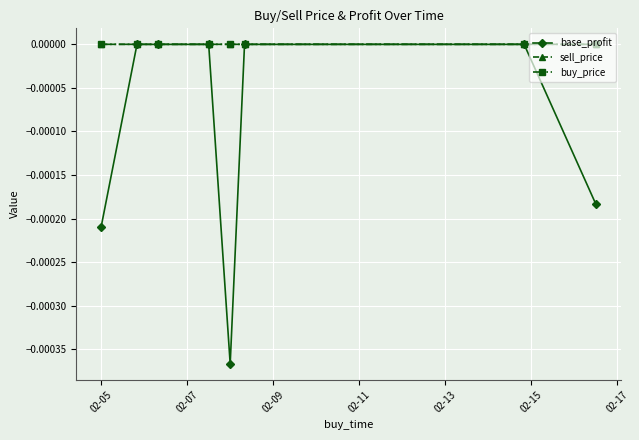

Which series has the widest spread of values?

base_profit